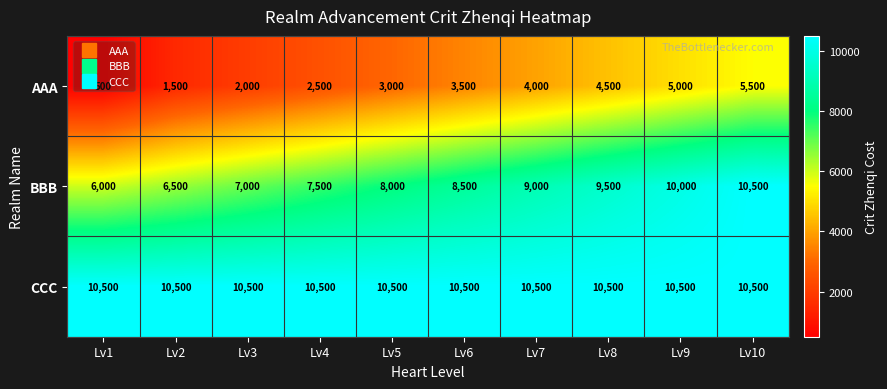

List the series in order of their overall mean, highest first.

CCC, BBB, AAA